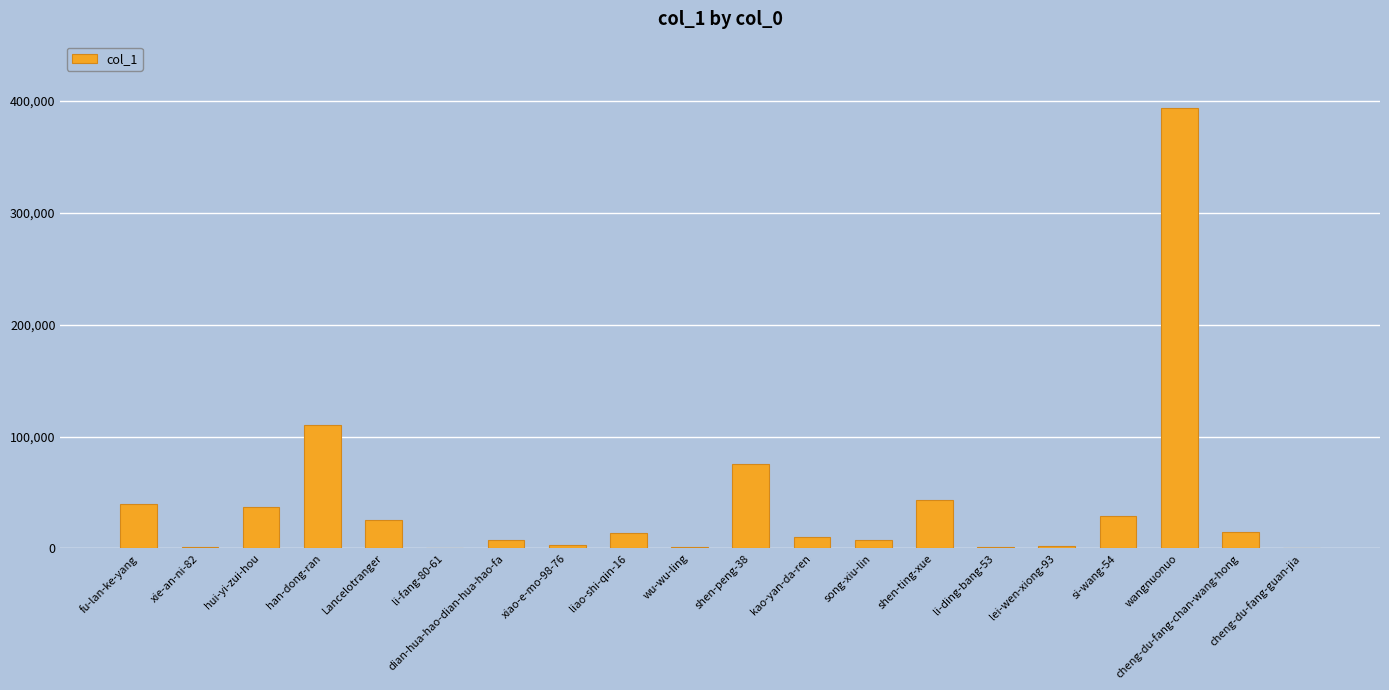

Where is the data nearest to the value 197100?

han-dong-ran